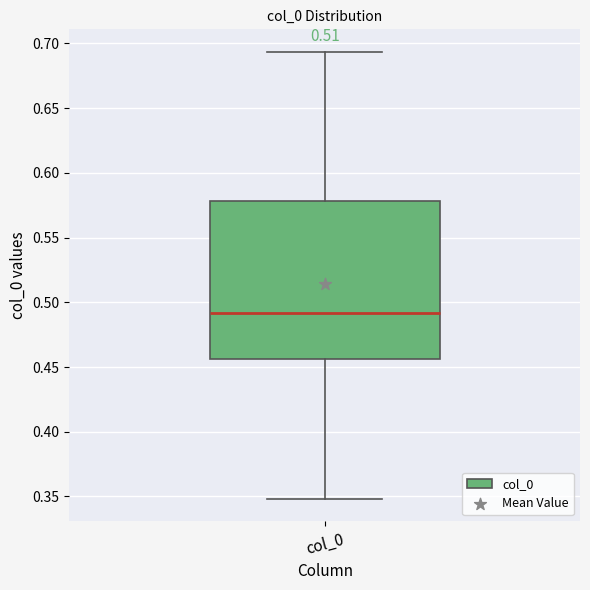

Transcribe this box plot: give where the median line is, the range the box spans, and where the two whiskers end, as read against the y-axis. The values are not printed on the chart, so give them approximately, as read against the axis.

median 0.490, box 0.455 to 0.580, whiskers 0.350 to 0.695